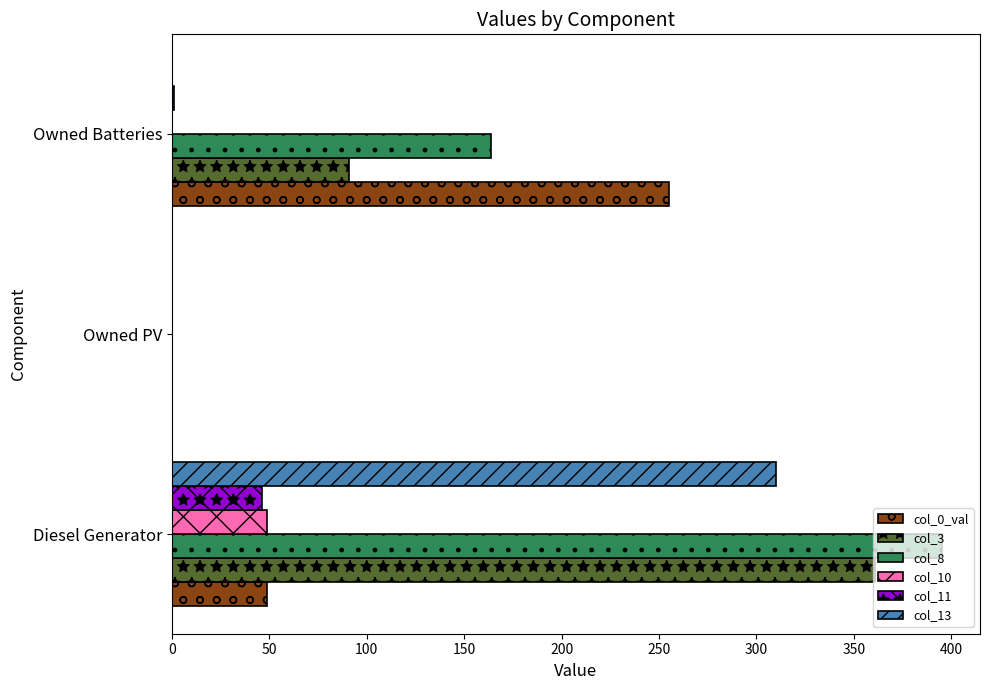

The value of col_10 at Diesel Generator is 49.0. True or false?

True